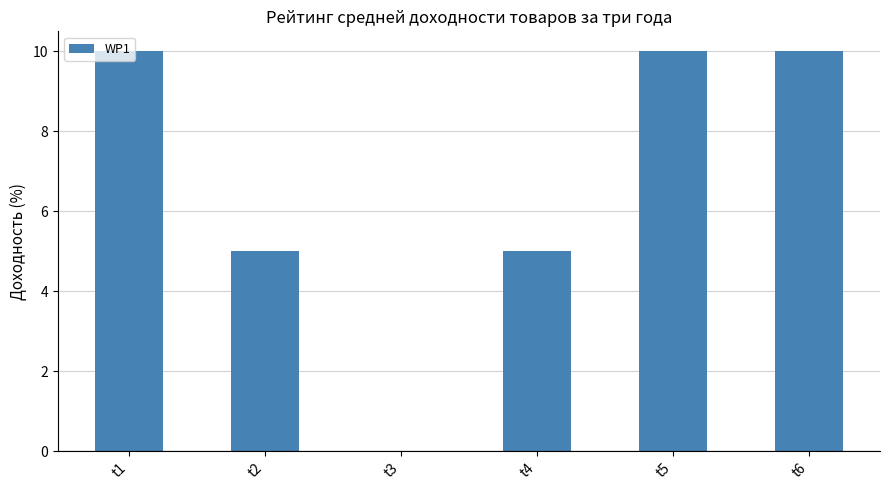

What is the sum of all values?

40